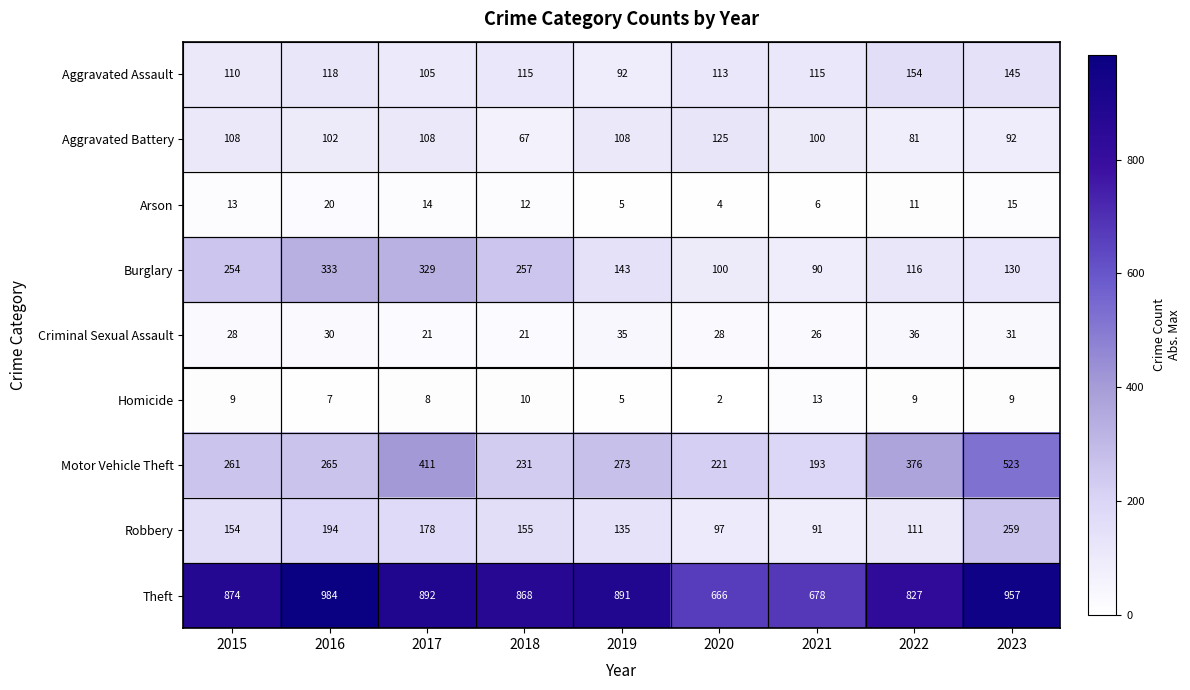

What is the greatest value displayed?

984